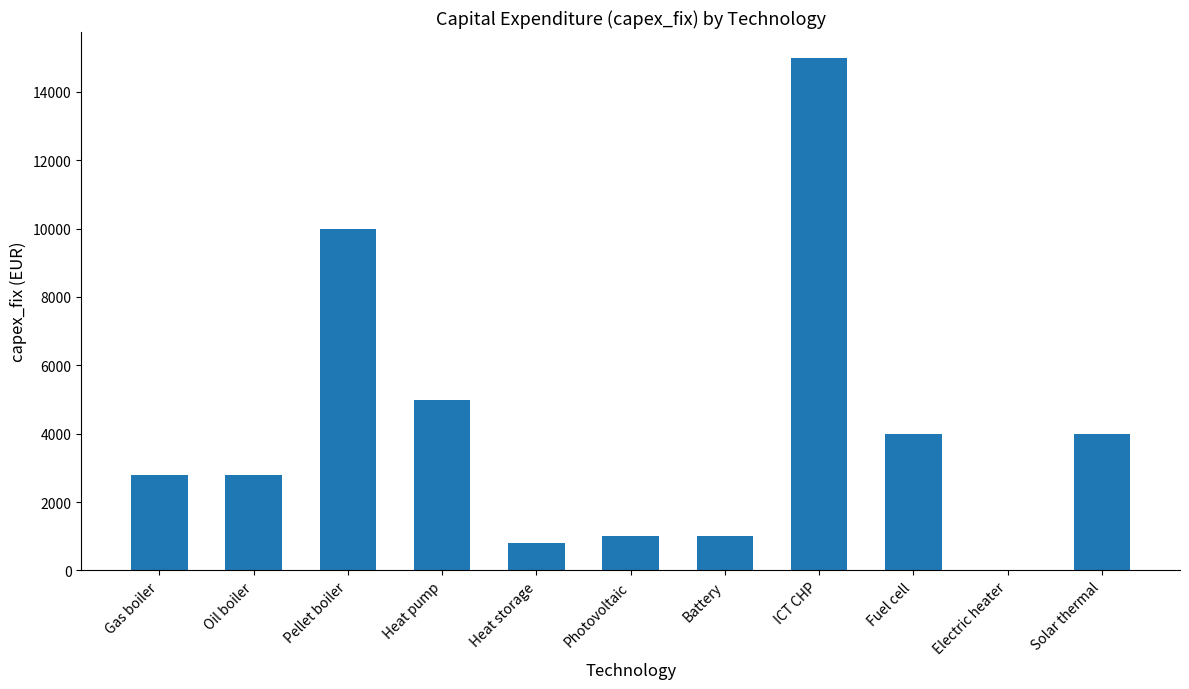

Reading left to right, what are all the values shown in this chart?

Gas boiler=2800	Oil boiler=2800	Pellet boiler=10000	Heat pump=5000	Heat storage=800	Photovoltaic=1000	Battery=1000	ICT CHP=15000	Fuel cell=4000	Electric heater=0	Solar thermal=4000